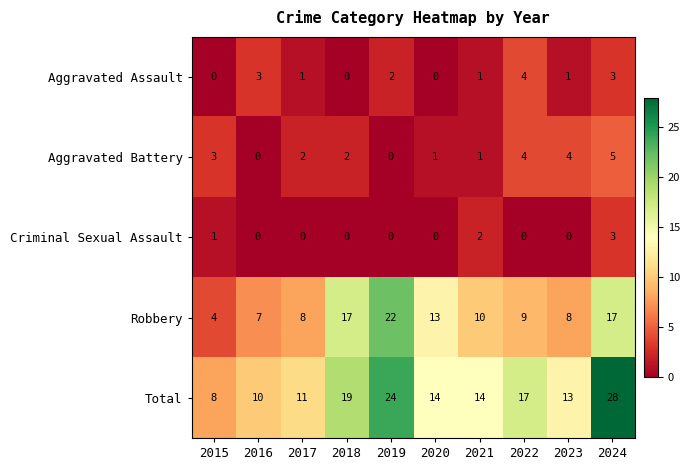

The value of Robbery at 2020 is 13. True or false?

True